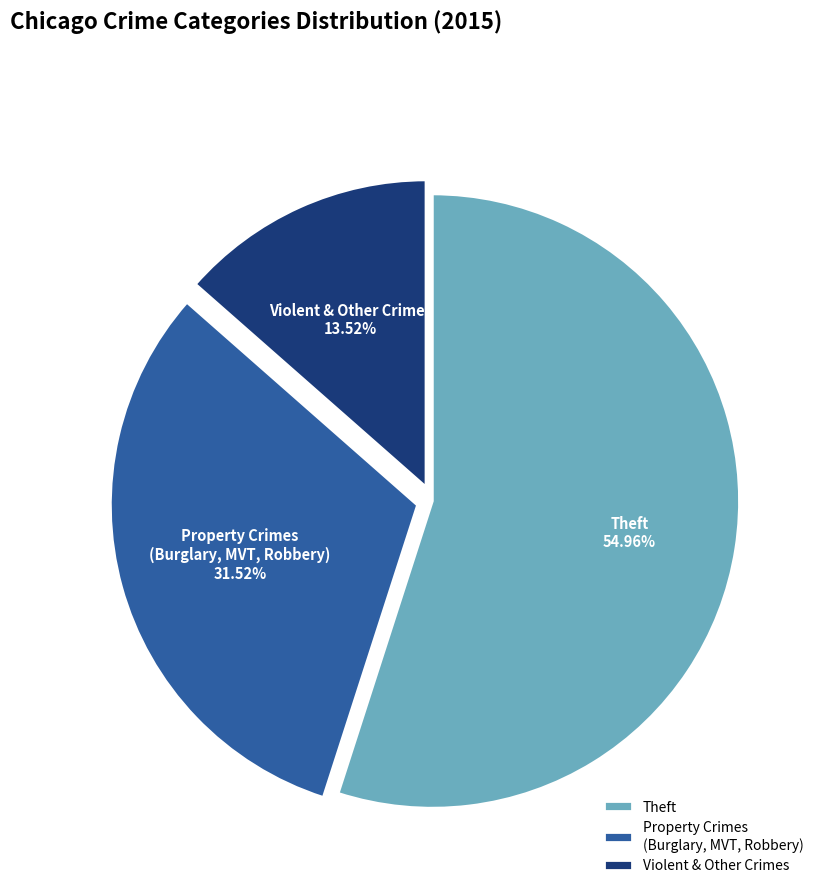

Does Theft account for over 50% of the chart?

Yes